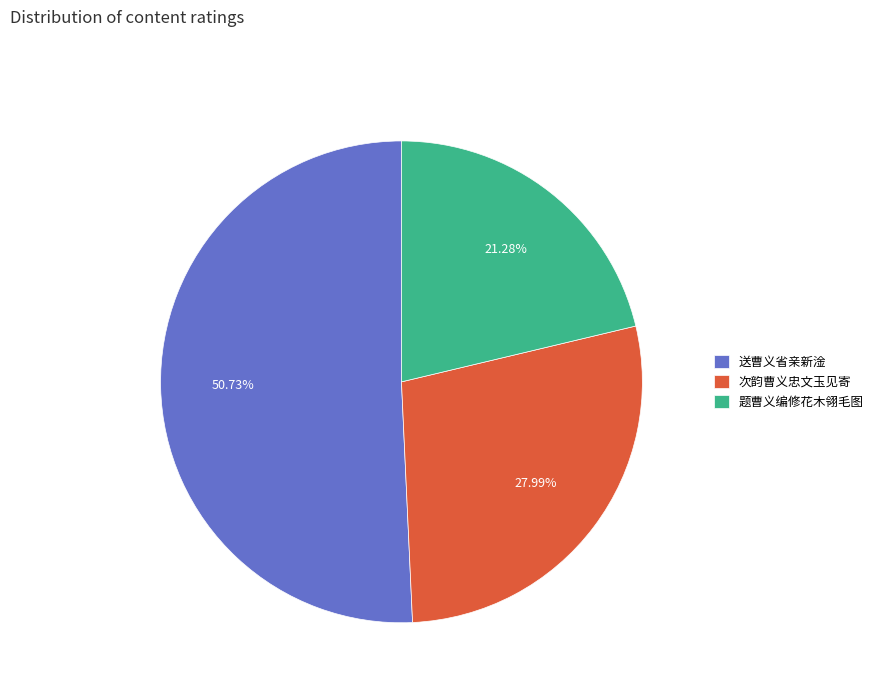

How many segments does this pie chart have?

3